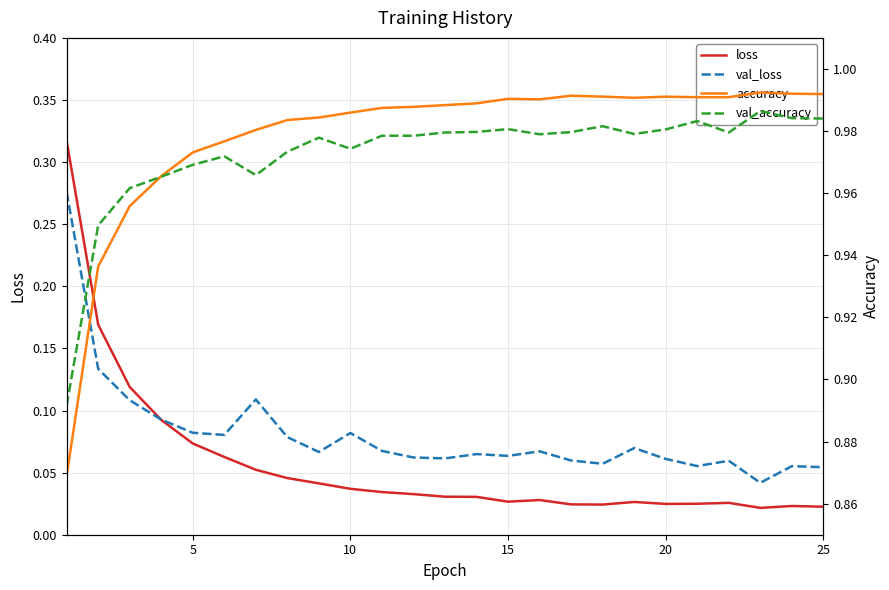

What is the value of the accuracy point at the 23rd from the left?

1.0